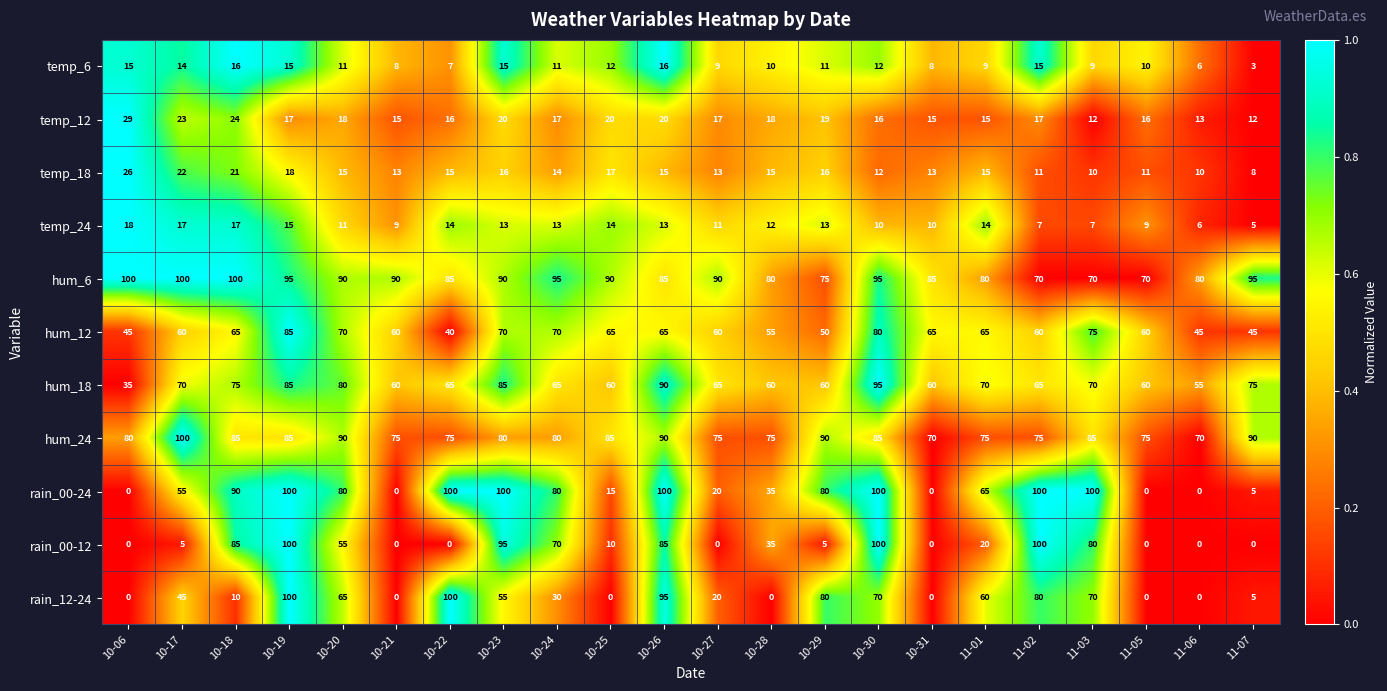

What is the difference between the highest and lowest values at 10-24?

84